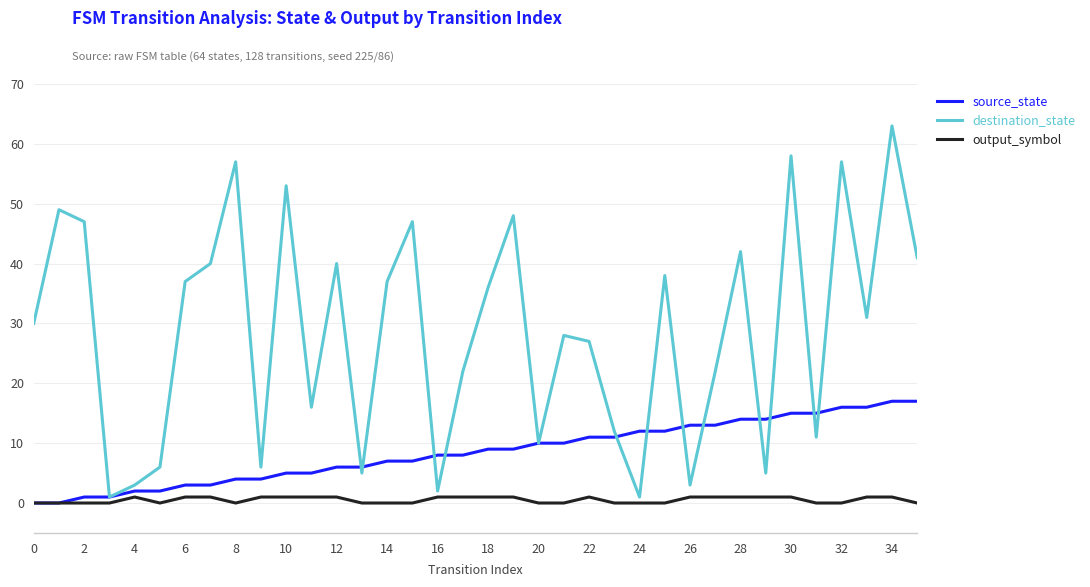

Which series has the largest total across all categories?

destination_state